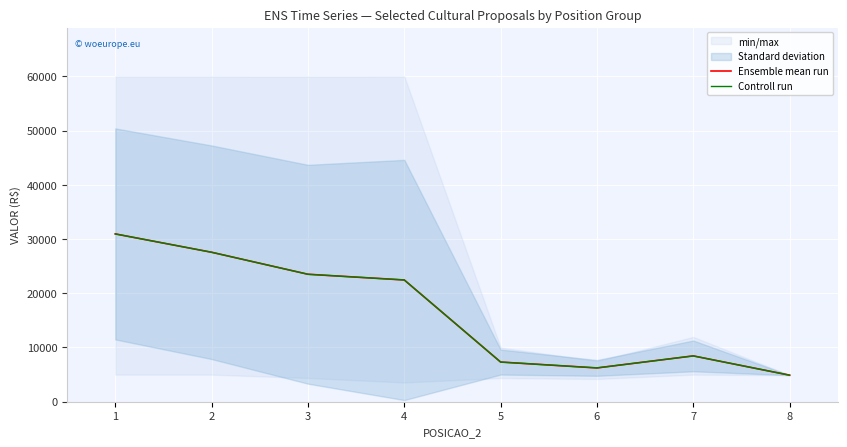

What is the highest value of the Controll run series?

30944.2